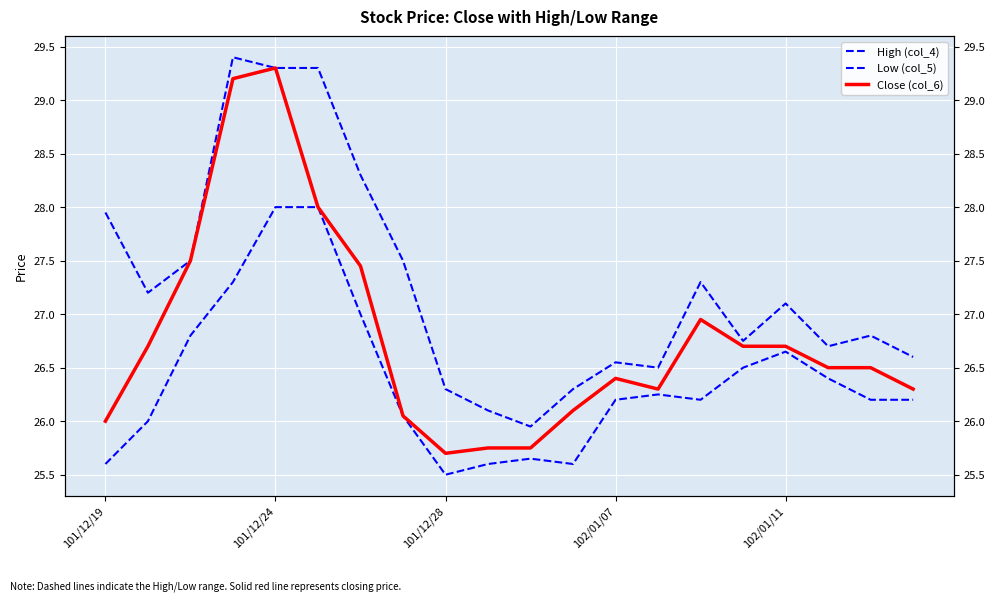

What is the label of the 1st point from the right?

19